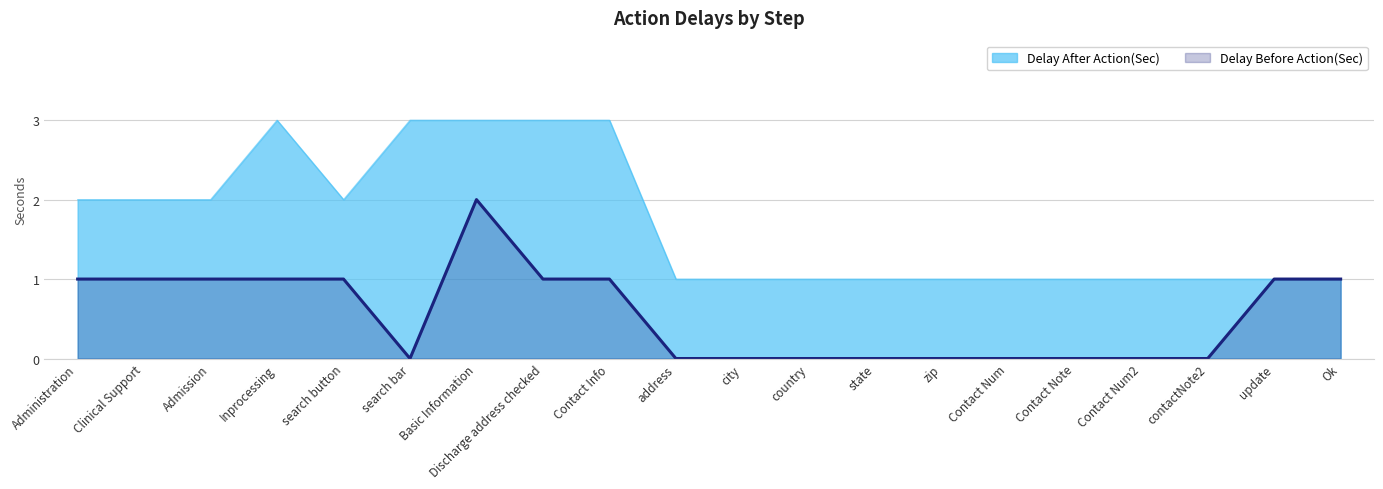

What is the sum of the Delay After Action(Sec) values at search button and city?

3